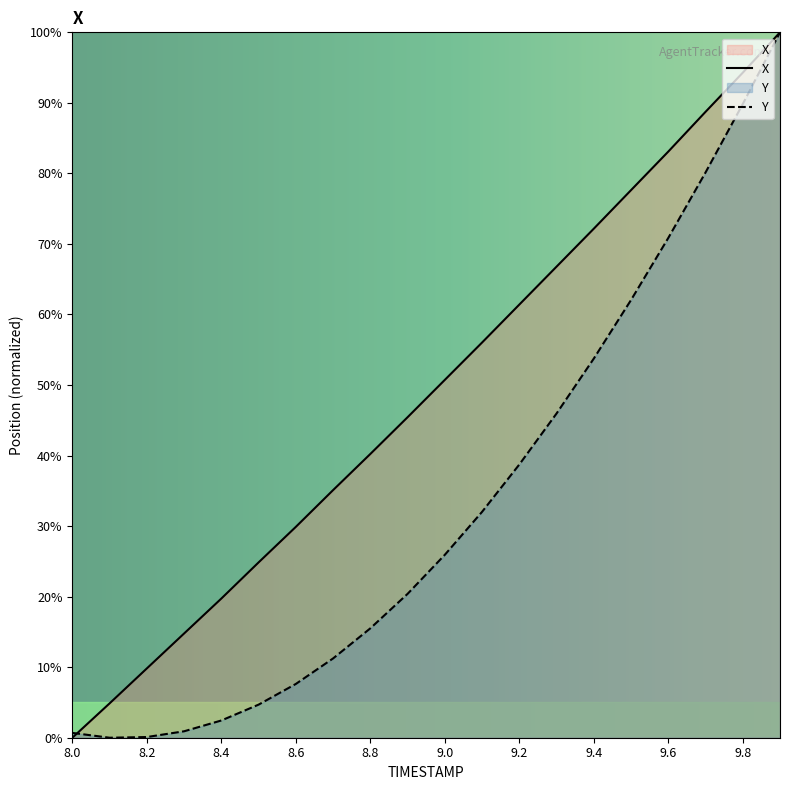

What is the difference between the Y values at 8.5 and 8.0?

4.0